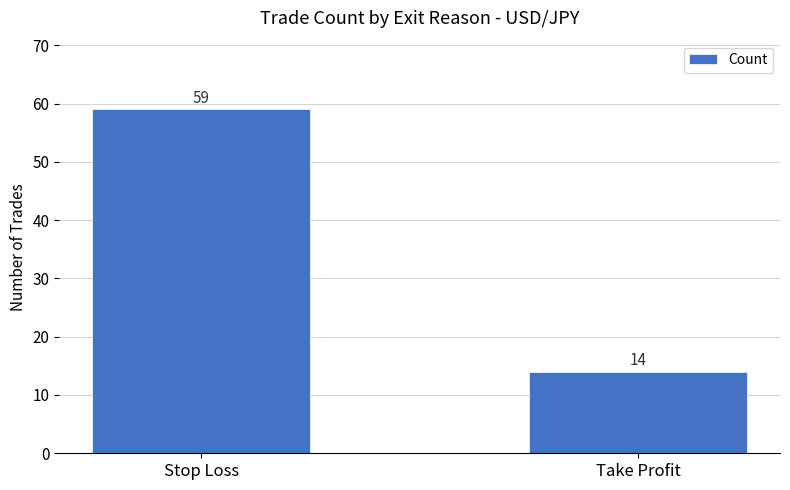

The chart shows a value of 34 at Stop Loss. True or false?

False